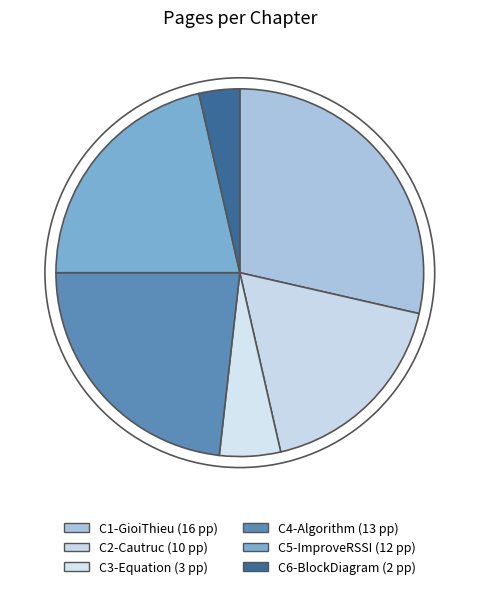

What percentage is the C1-GioiThieu slice, to the nearest percent?

29%